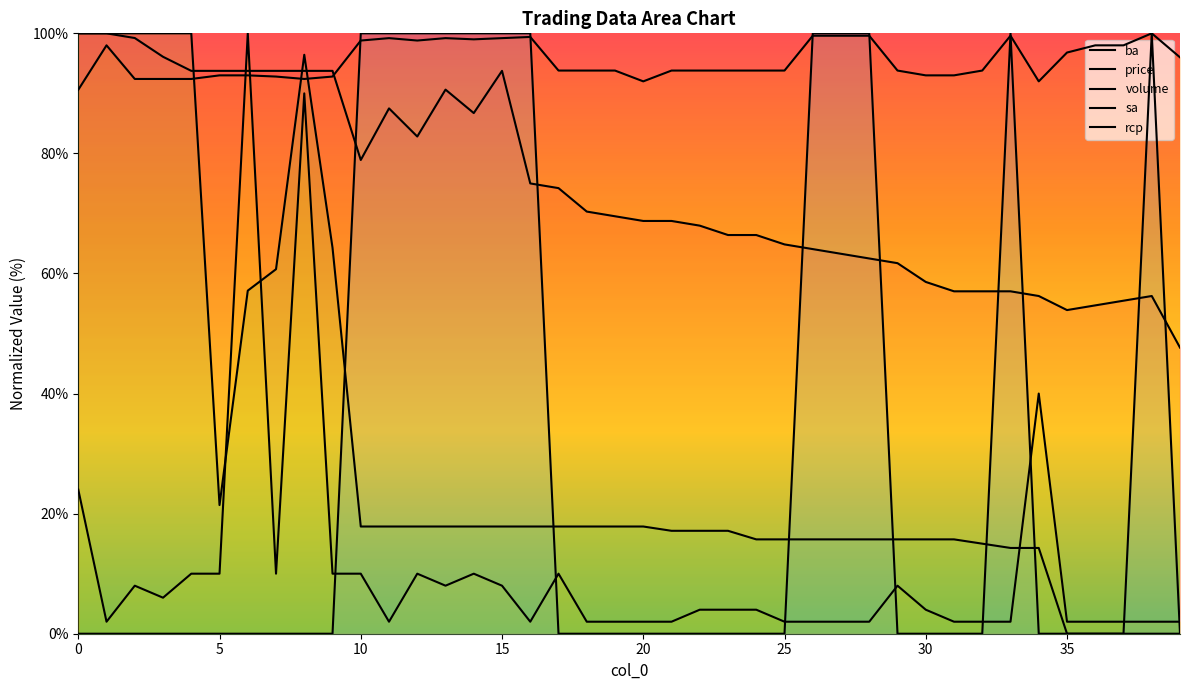

True or false: volume has a value of 2.0 at 18.

True